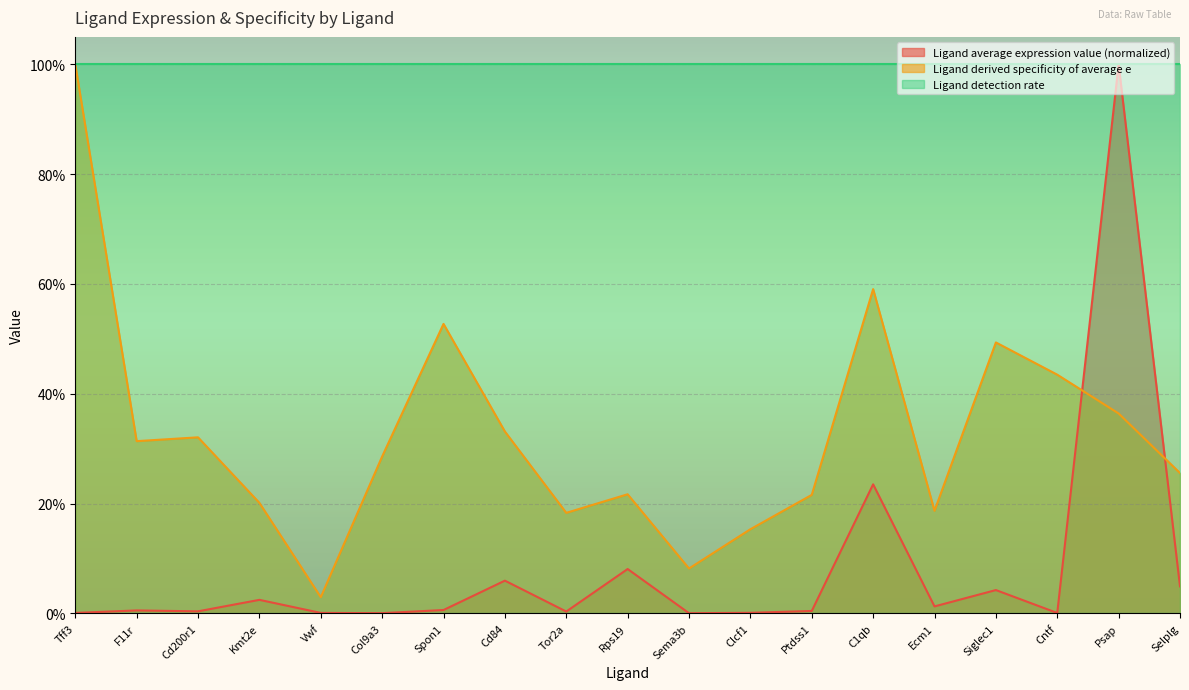

The Ligand derived specificity of average e series shows 0.3 at Col9a3. True or false?

True